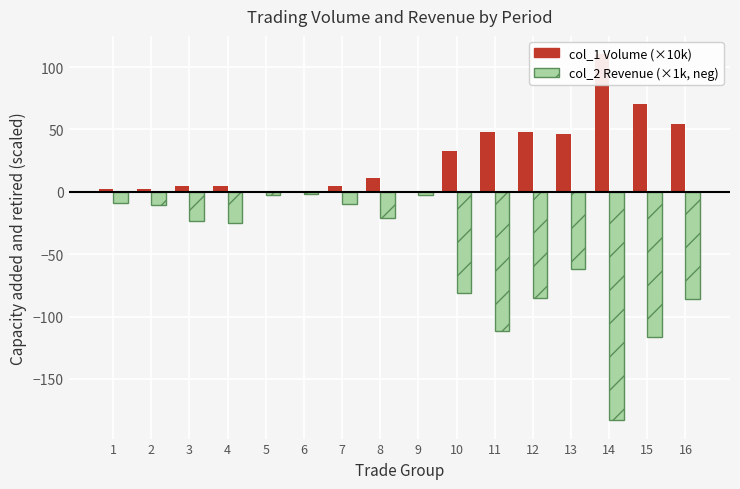

Reading left to right, list all the values displayed in this chart.

col_1 Volume (×10k): 1=2.0	2=2.0	3=5.0	4=5.0	5=0.5	6=0.5	7=4.5	8=11.0	9=1.0	10=32.7	11=47.7	12=47.7	13=46.7	14=110.3	15=70.3	16=54.6
col_2 Revenue (×1k, neg): 1=-9.0	2=-10.2	3=-23.5	4=-25.0	5=-2.5	6=-2.0	7=-9.9	8=-20.8	9=-2.2	10=-80.8	11=-111.7	12=-85.4	13=-61.7	14=-183.2	15=-116.6	16=-86.0